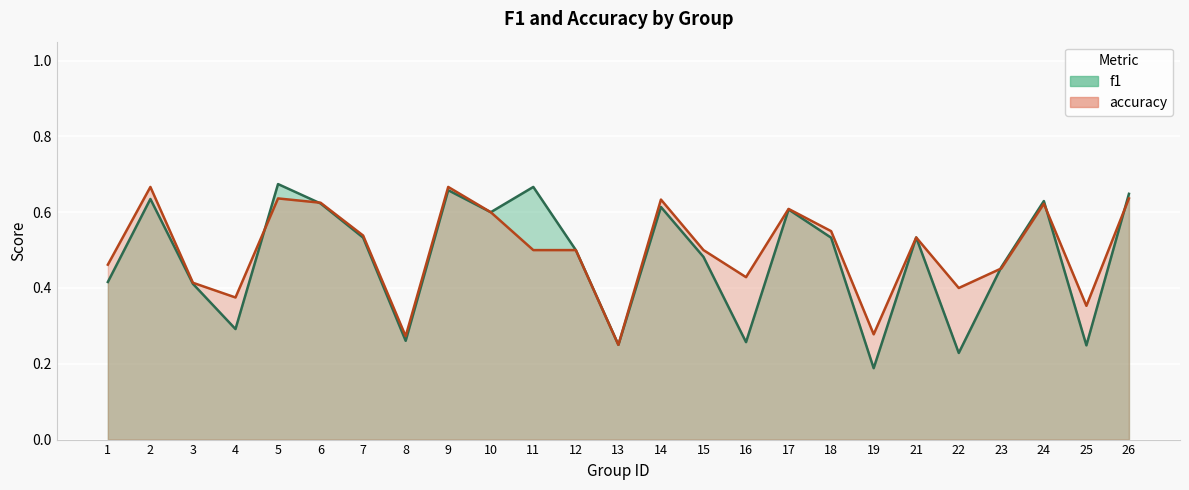

Reading left to right, extract all data points from this chart.

f1: 0.4	0.6	0.4	0.3	0.7	0.6	0.5	0.3	0.7	0.6	0.7	0.5	0.2	0.6	0.5	0.3	0.6	0.5	0.2	0.5	0.2	0.5	0.6	0.2	0.6
accuracy: 0.5	0.7	0.4	0.4	0.6	0.6	0.5	0.3	0.7	0.6	0.5	0.5	0.2	0.6	0.5	0.4	0.6	0.6	0.3	0.5	0.4	0.5	0.6	0.4	0.6